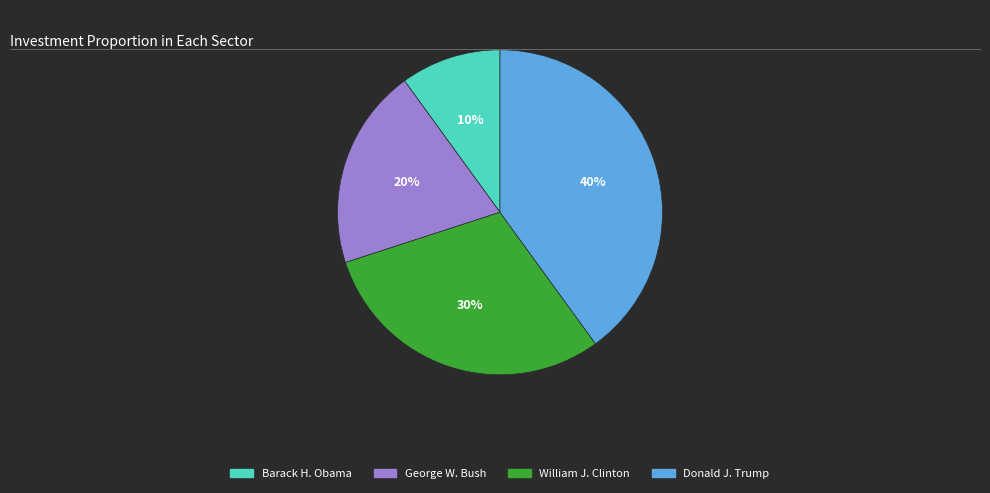

To the nearest percent, what is the average slice percentage?

25%